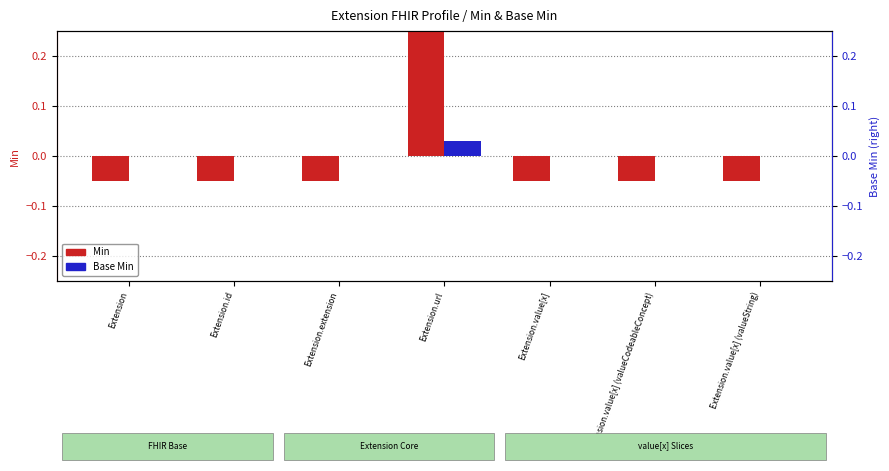

List the labels in order of Min value, largest first.

Extension.url, Extension, Extension.id, Extension.extension, Extension.value[x], Extension.value[x] (valueCodeableConcept), Extension.value[x] (valueString)